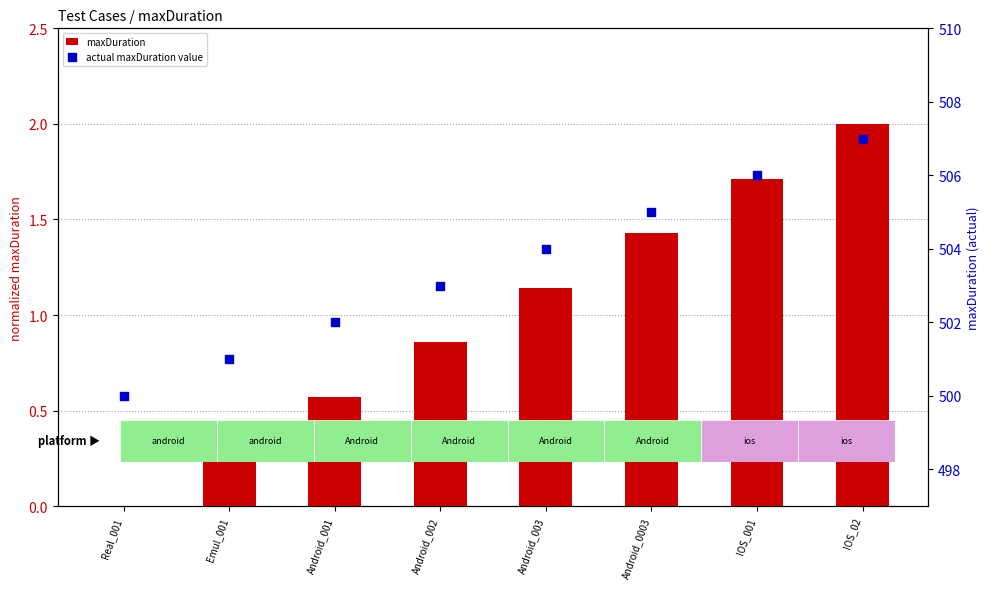

What are all the series names shown in the legend?

maxDuration, actual maxDuration value